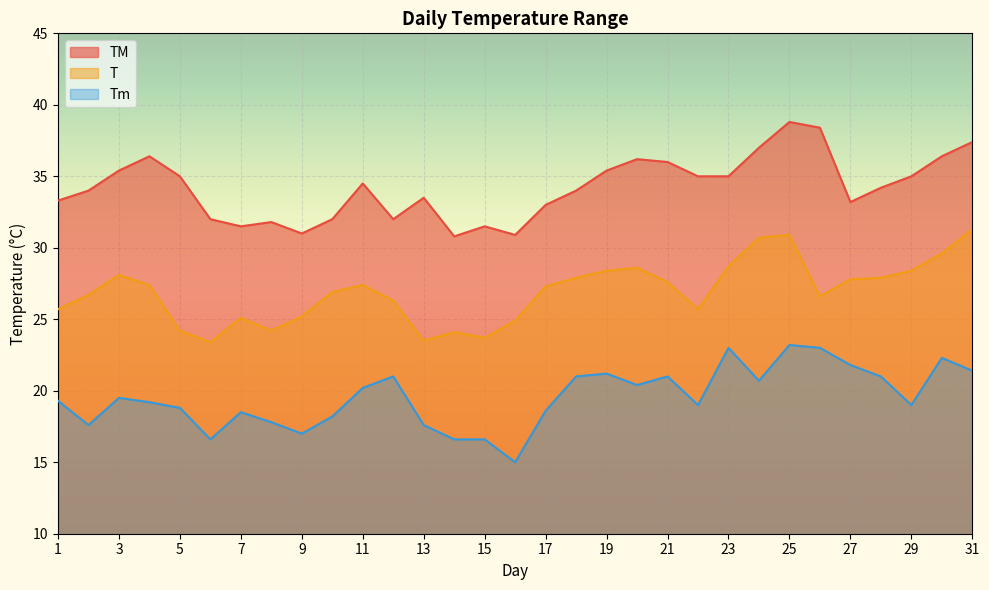

How many categories are shown in the chart?

31